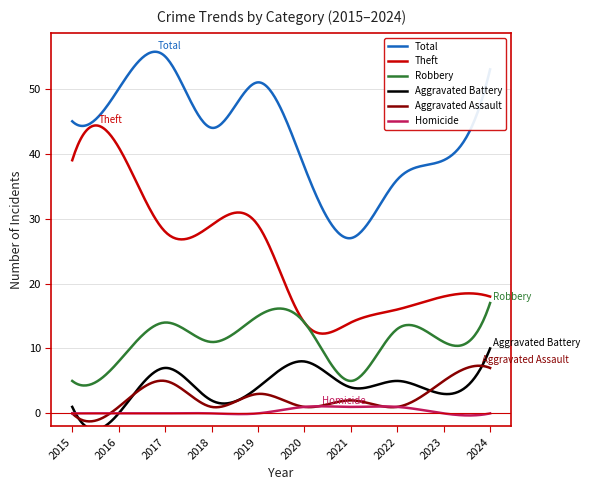

What are all the series names shown in the legend?

Total, Theft, Robbery, Aggravated Battery, Aggravated Assault, Homicide